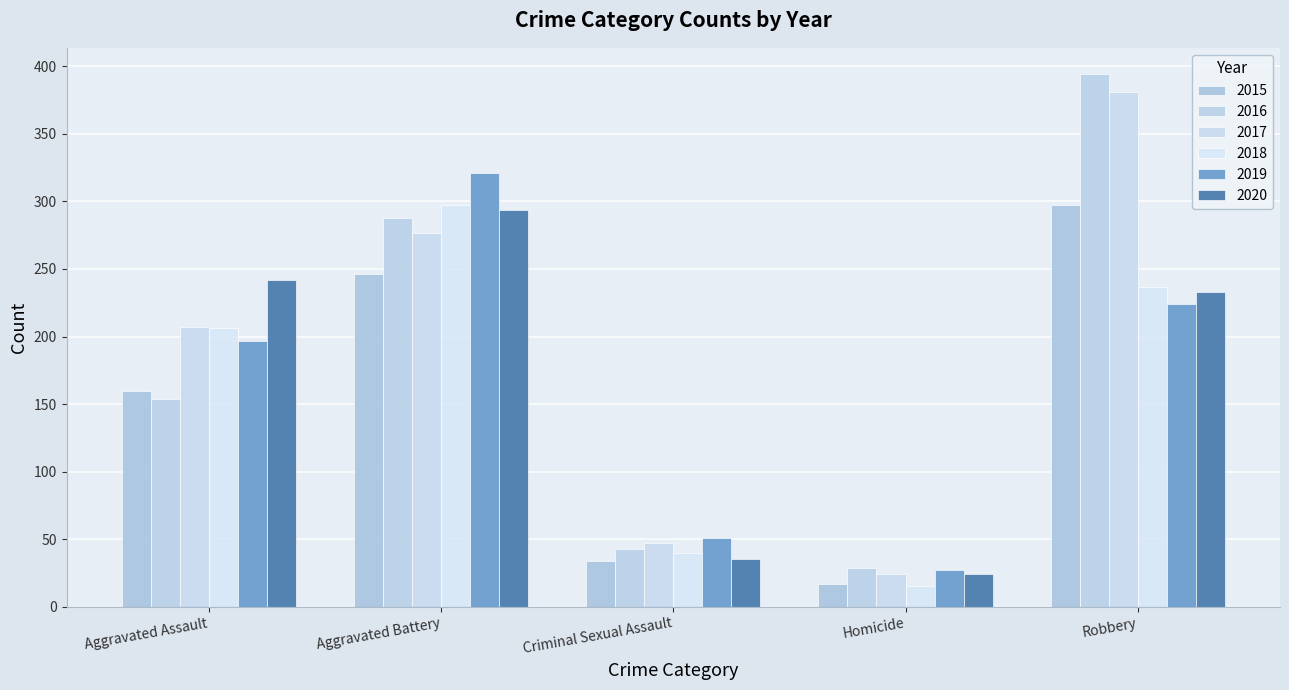

What is the greatest value displayed?

394